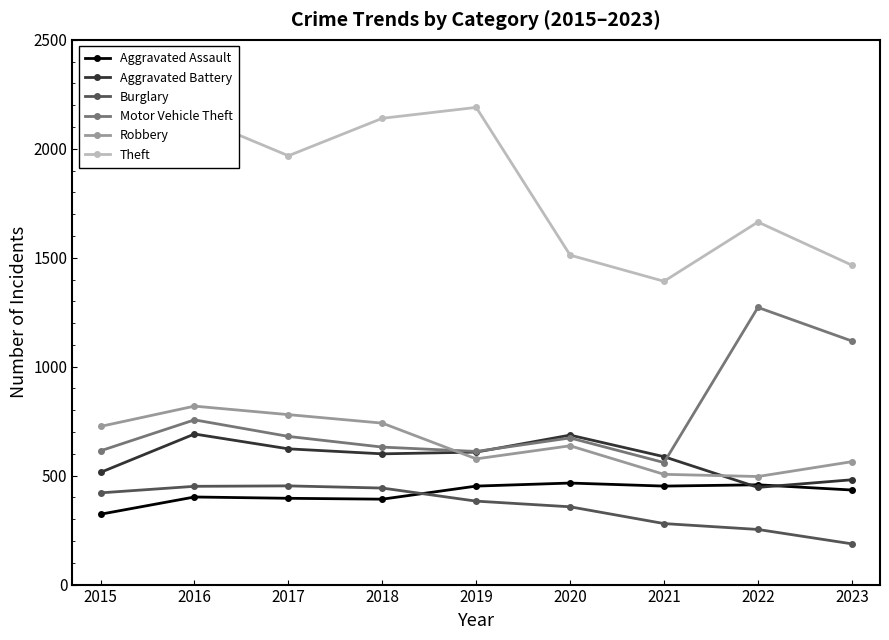

True or false: Aggravated Assault and Robbery cross at least once.

False